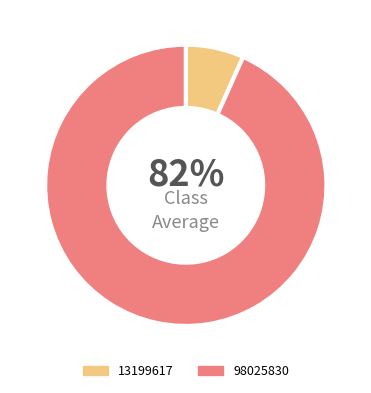

True or false: 98025830 accounts for 93% of the total.

True